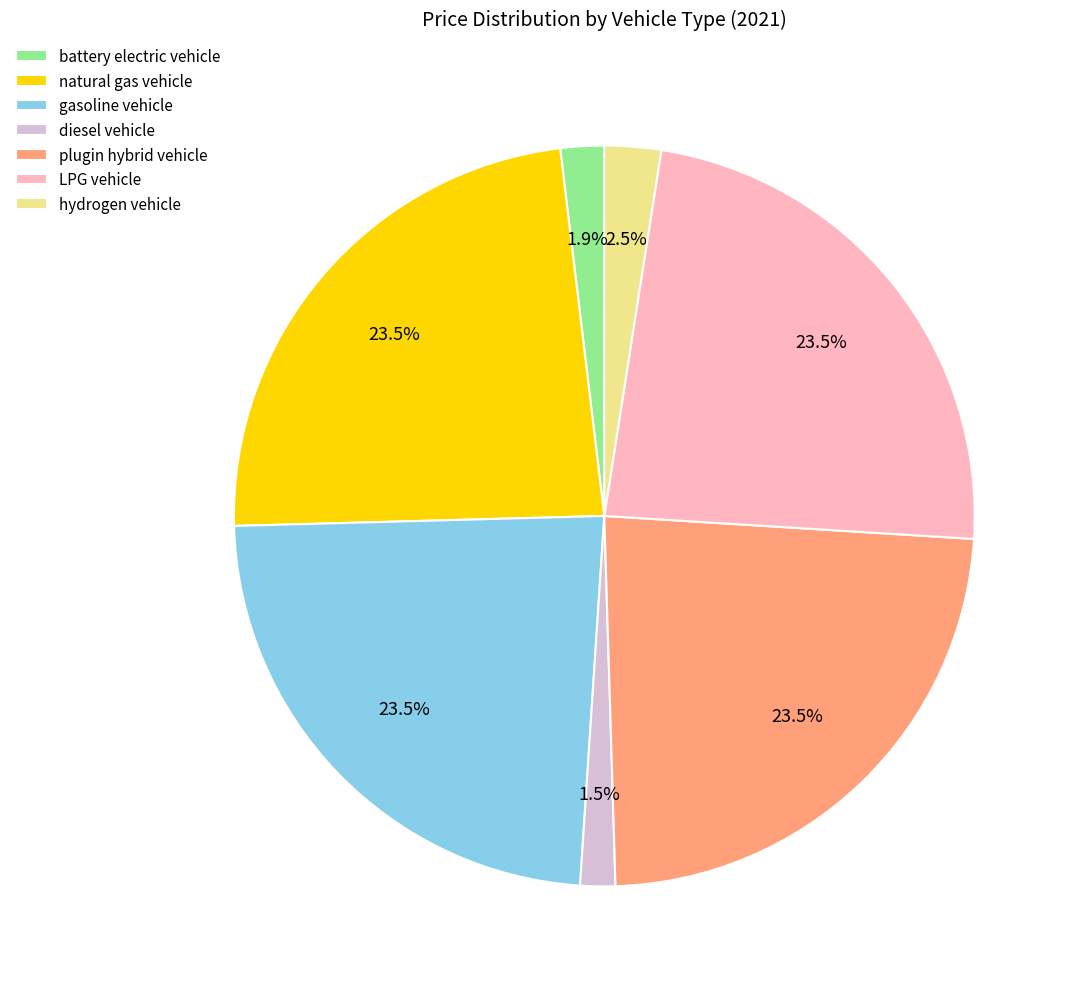

Combined, do plugin hybrid vehicle and diesel vehicle account for over 50%?

No